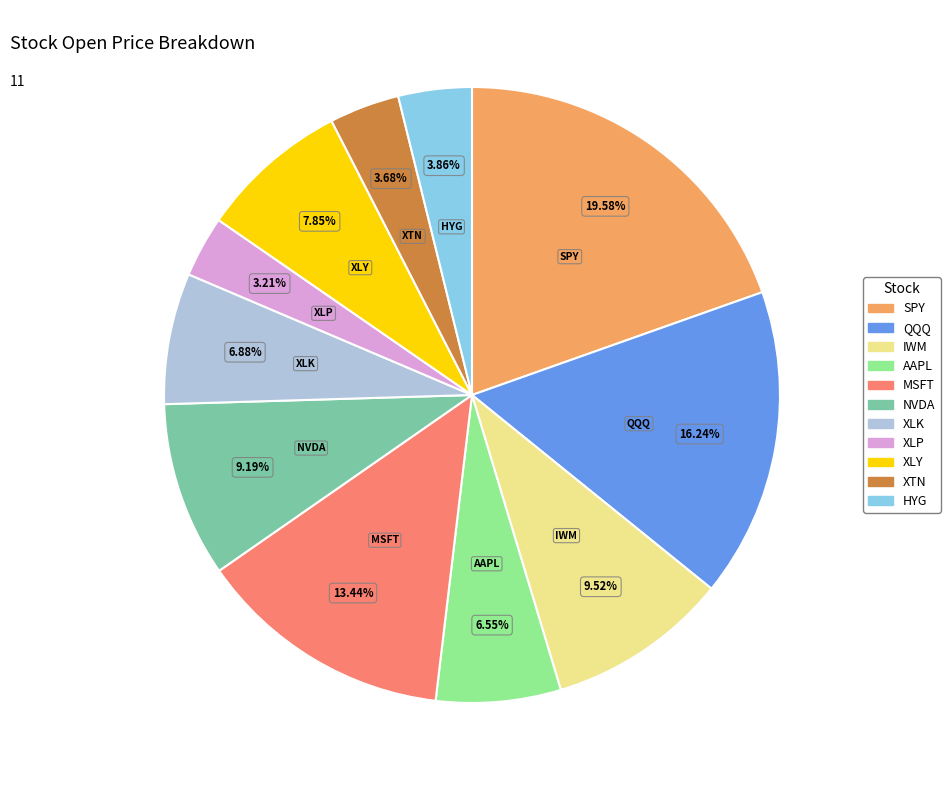

What is the largest slice in the pie chart?

SPY